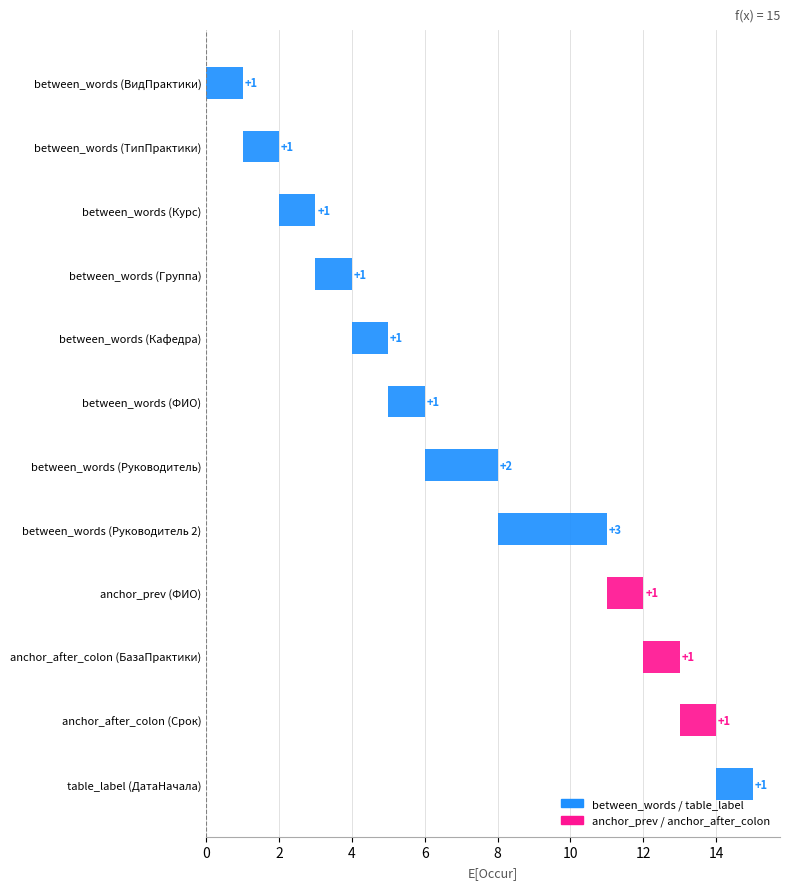

The value at table_label (ДатаНачала) is 1. True or false?

True